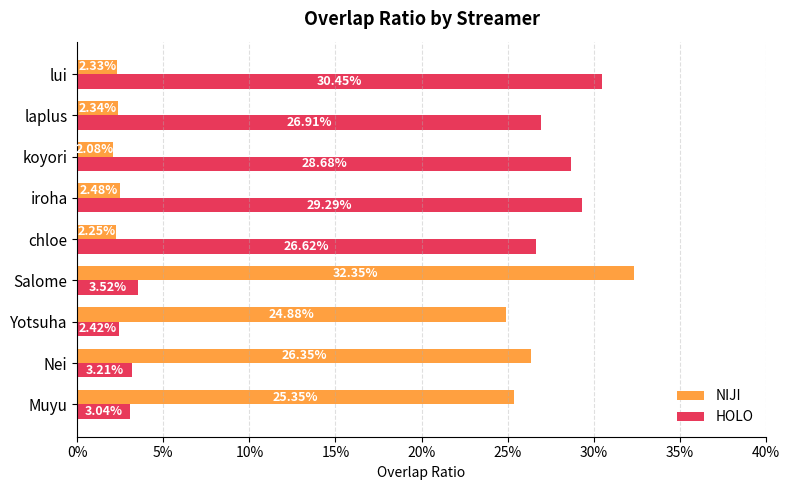

What are all the series names shown in the legend?

NIJI, HOLO